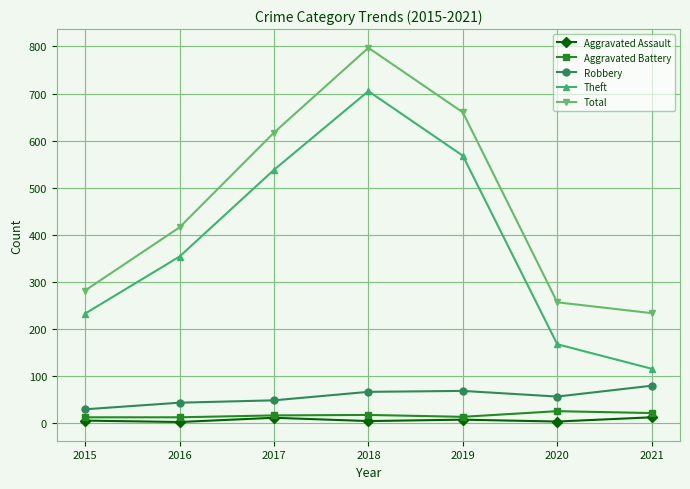

What is the minimum value for Theft?

116